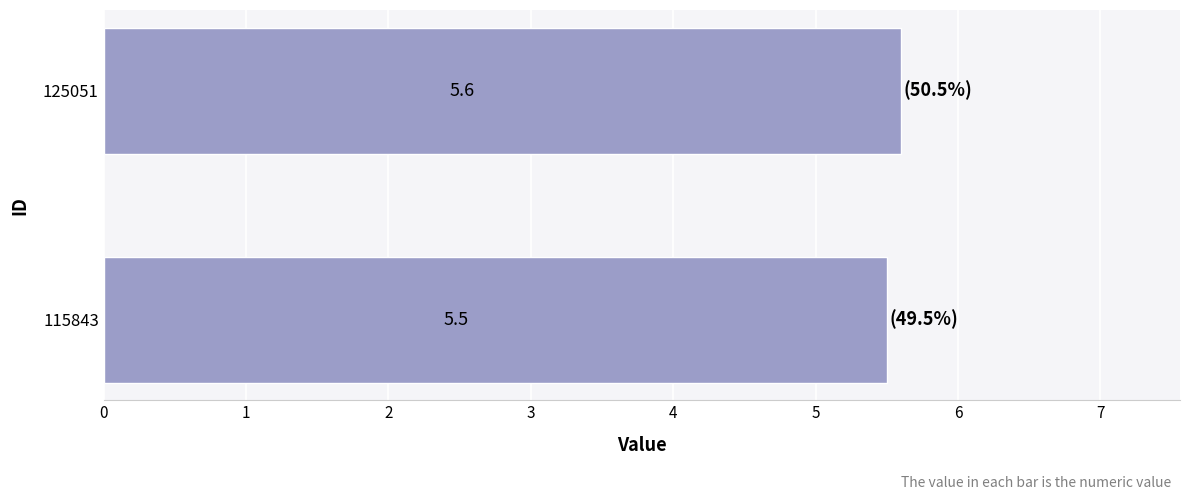

Rank the categories by value from lowest to highest.

115843, 125051